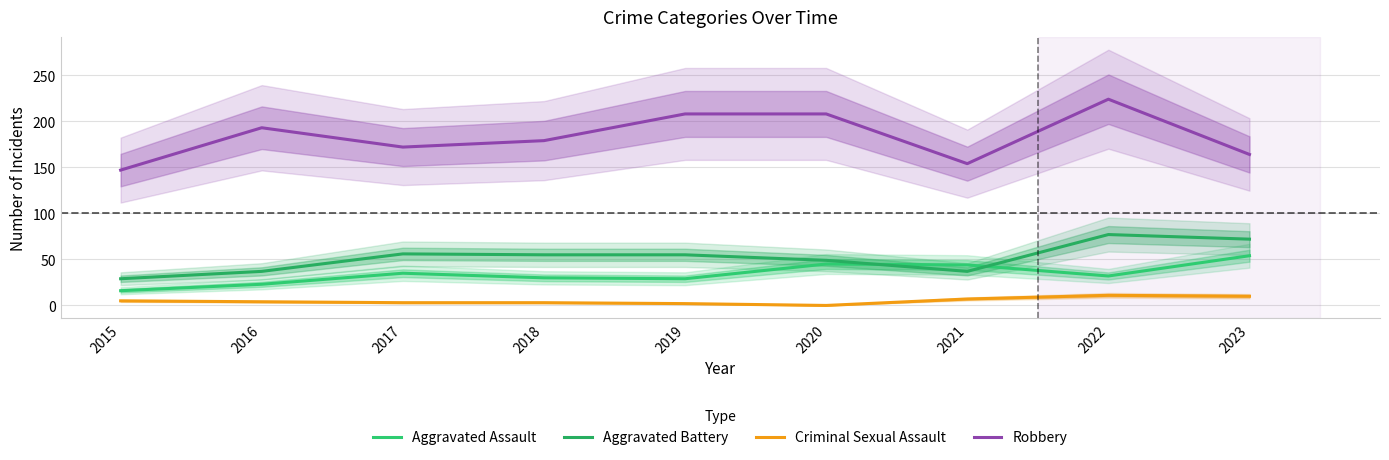

Where does the Aggravated Battery series first go above 55?

2017